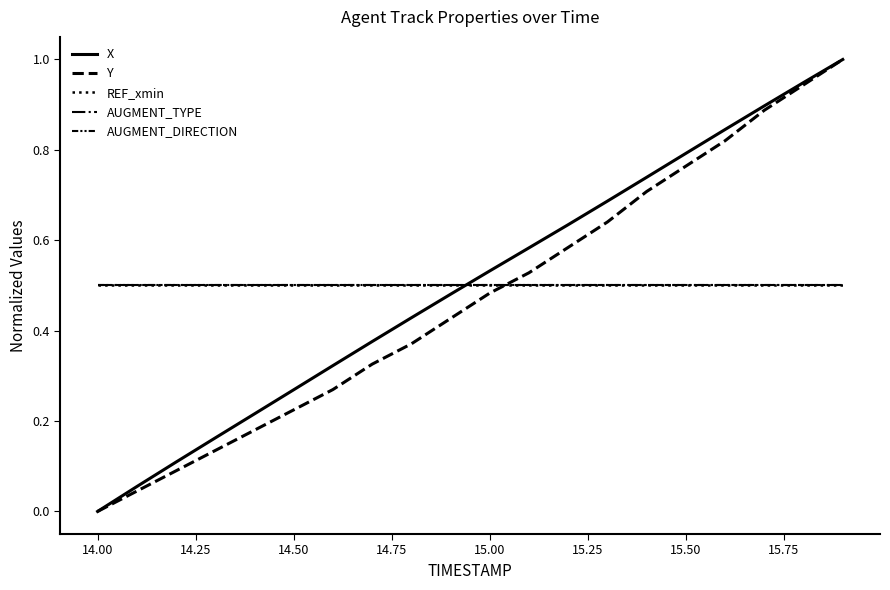

Does the chart have visible grid lines?

No